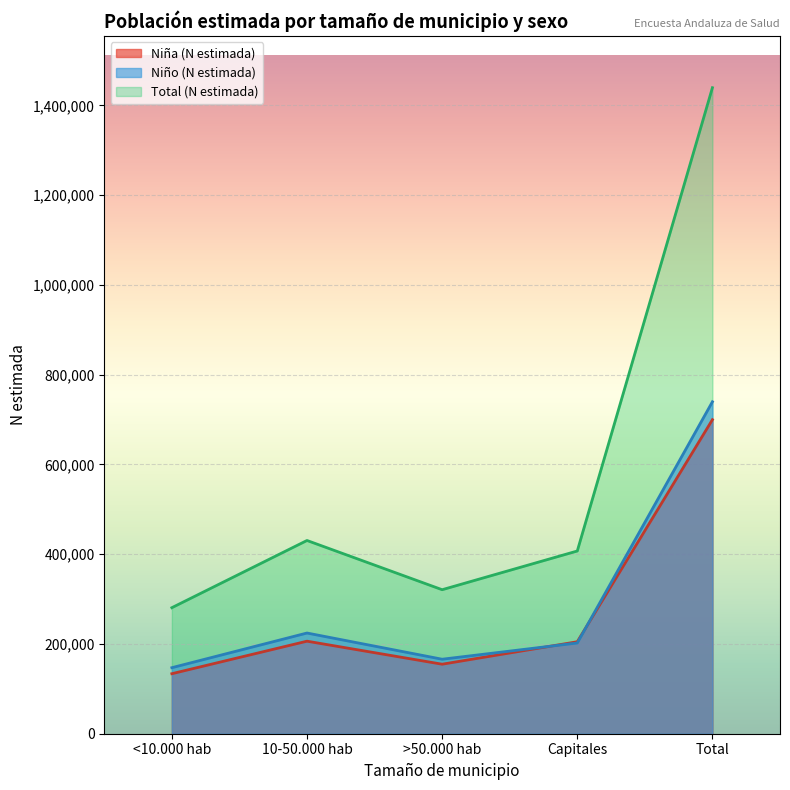

Reading left to right, transcribe all the data shown in this chart.

Niña (N estimada): <10.000 hab=133707	10-50.000 hab=206176	>50.000 hab=154887	Capitales=204945	Total=699714
Niño (N estimada): <10.000 hab=147110	10-50.000 hab=224359	>50.000 hab=165986	Capitales=202159	Total=739614
Total (N estimada): <10.000 hab=280817	10-50.000 hab=430535	>50.000 hab=320872	Capitales=407104	Total=1439329